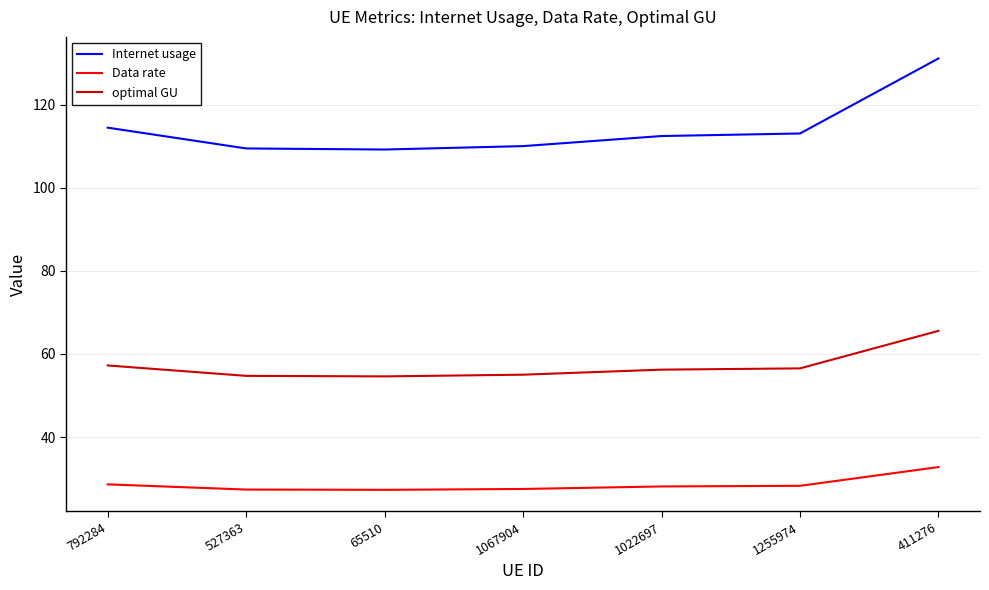

True or false: optimal GU and Data rate cross at least once.

False